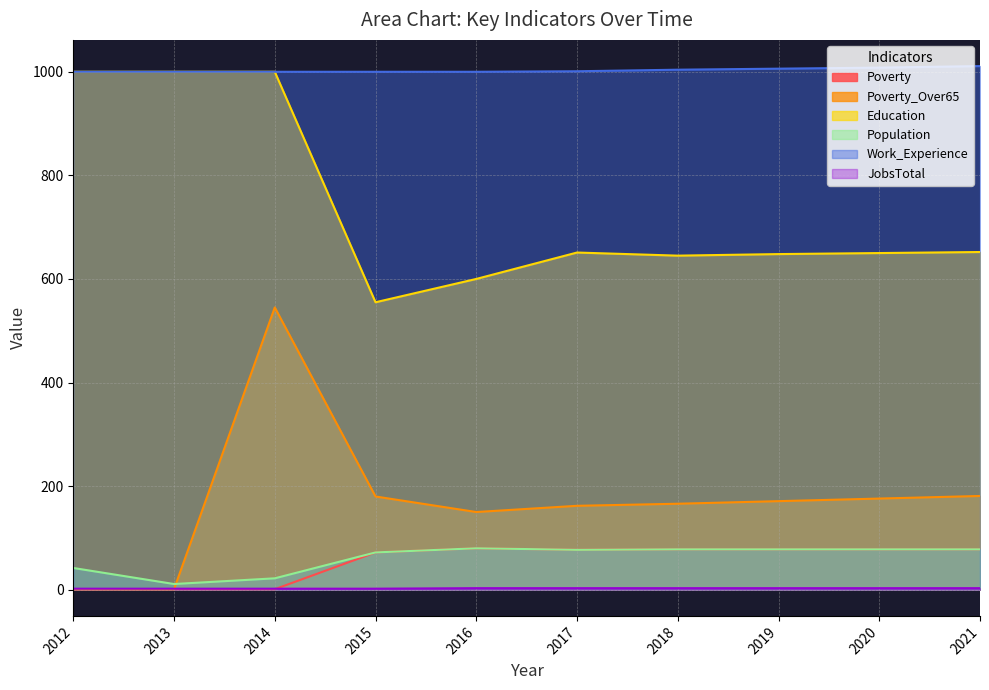

The Education series shows 328 at 2020. True or false?

False